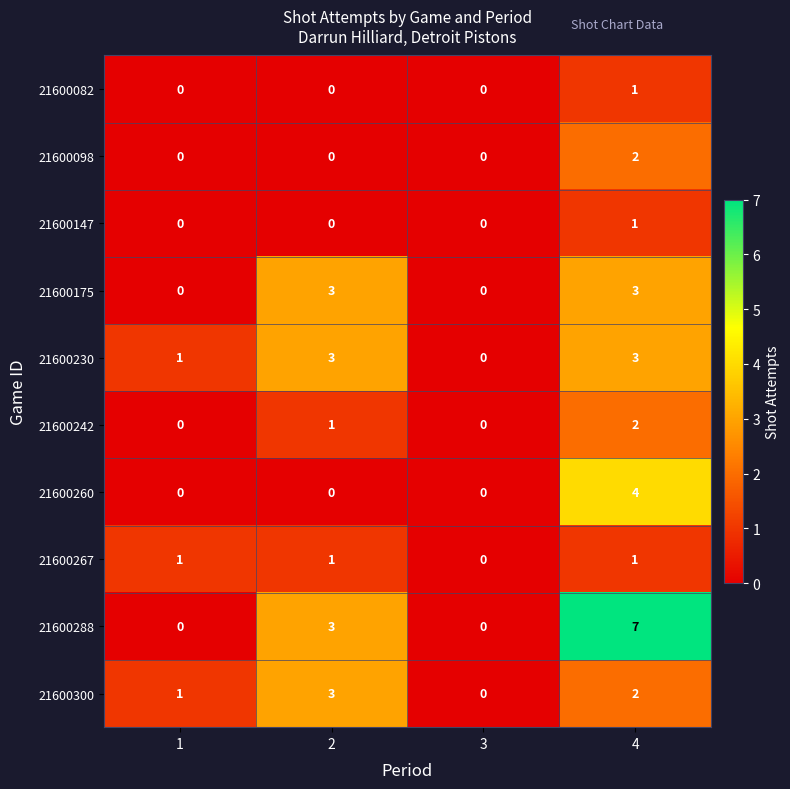

What is the total value across all series at 4?

26